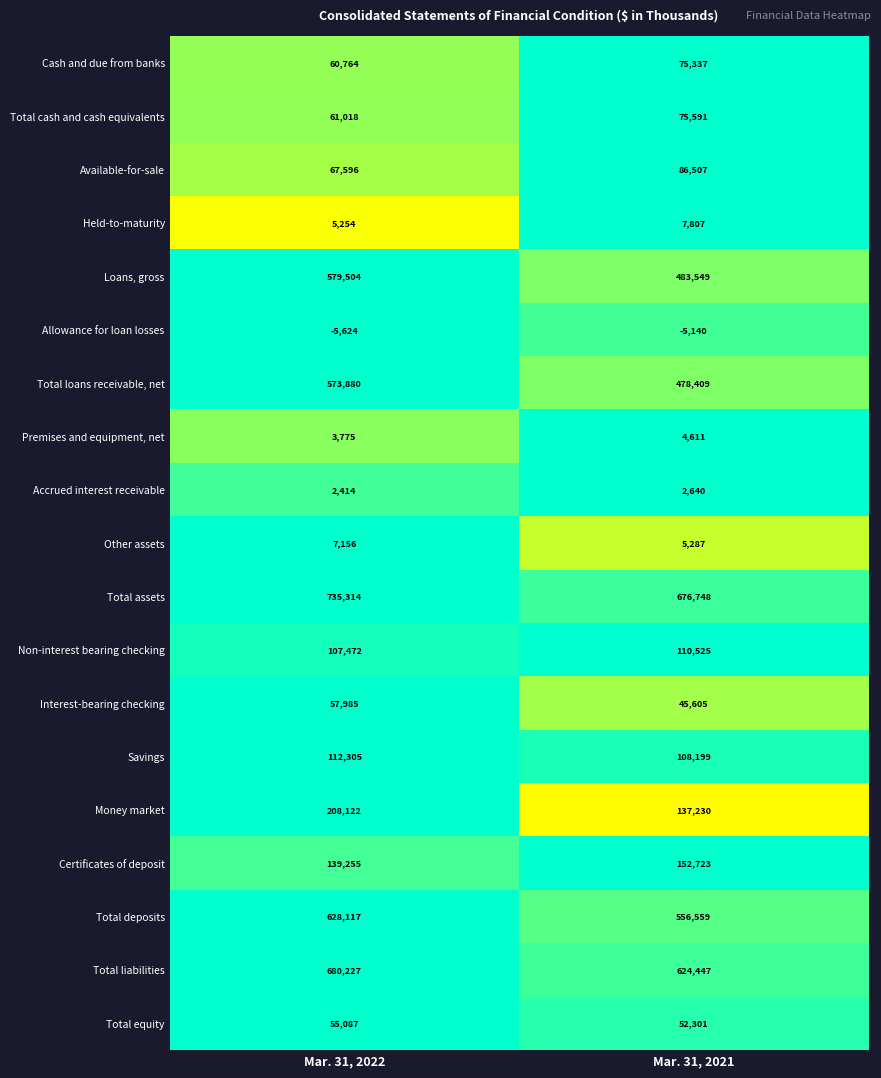

At which category does the chart reach its peak across all series?

Mar. 31, 2022